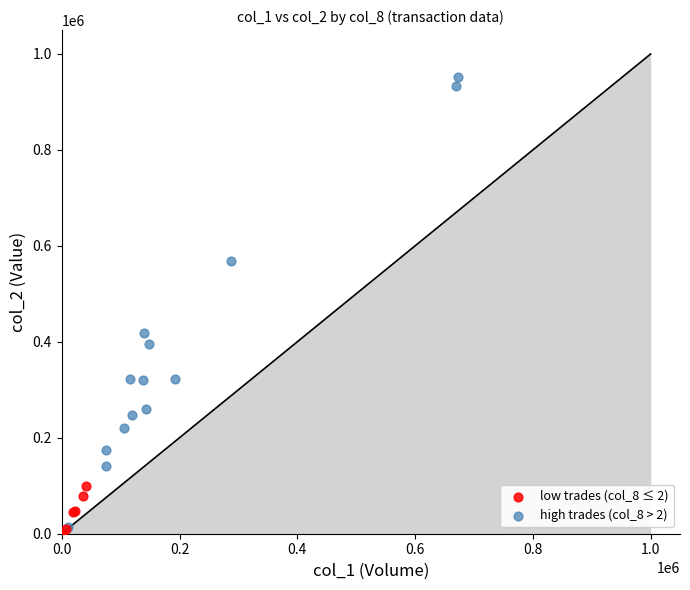

Which series reaches the maximum Y coordinate?

high trades (col_8 > 2)